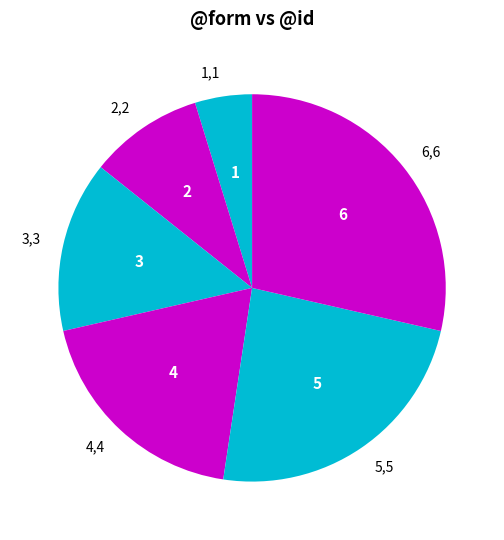

Count the number of slices in the pie.

6